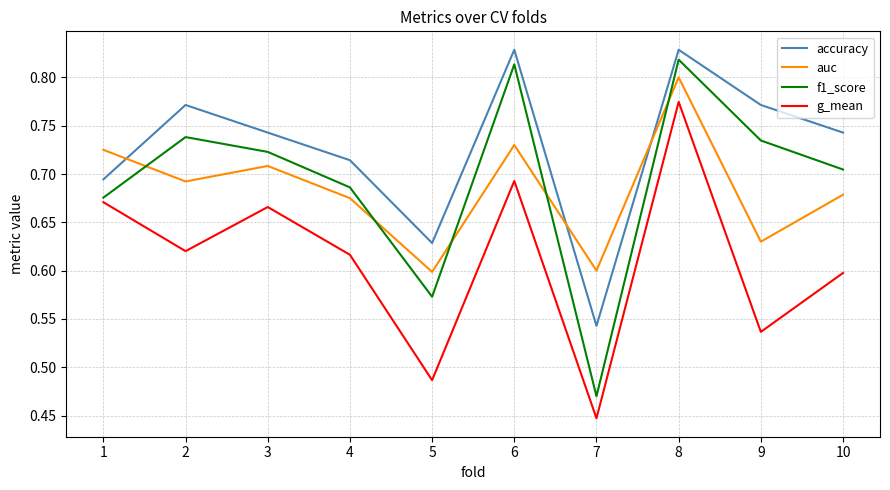

Rank the series by their maximum value, from highest to lowest.

accuracy, f1_score, auc, g_mean